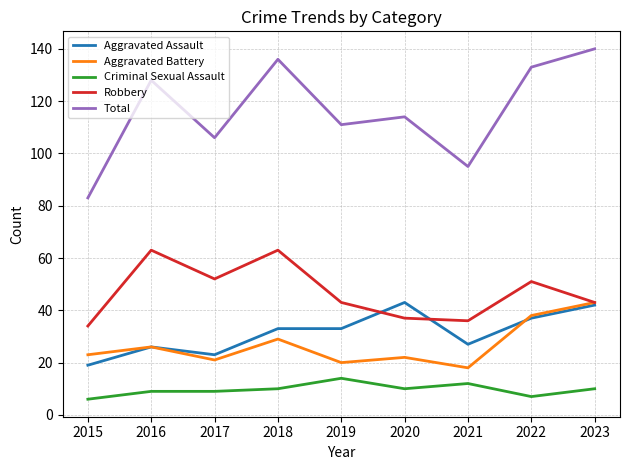

Does the chart have visible grid lines?

Yes